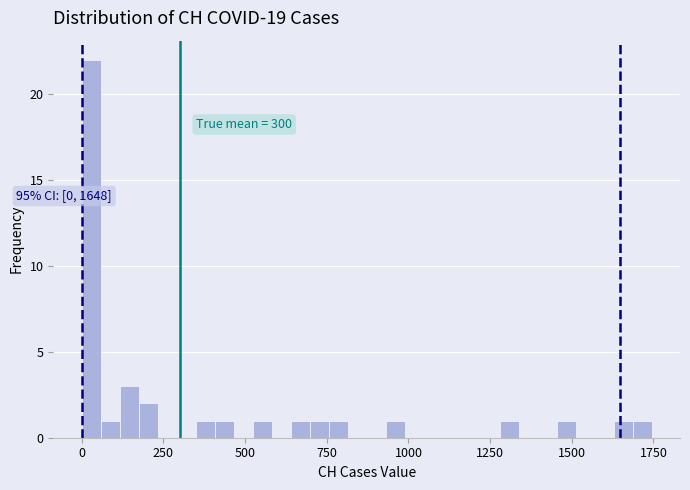

Around what value on the x-axis is the tallest bar? Give the approximate position of its centre, as read against the axis.

50